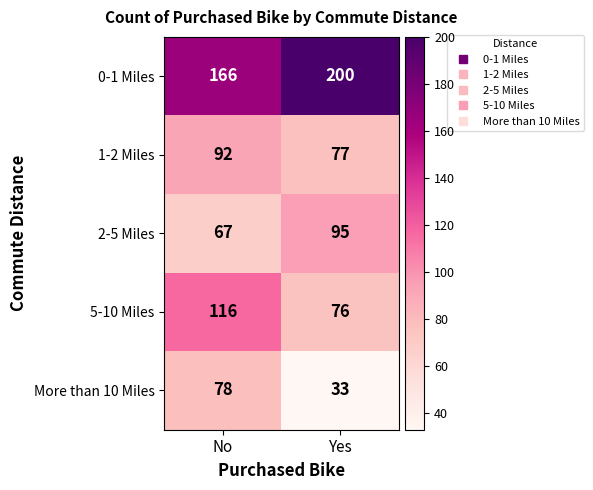

What value does the 5-10 Miles series have at No, to the nearest 10?

120